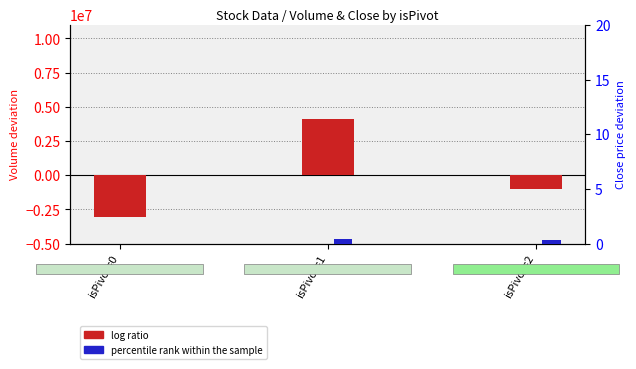

Are the bars grouped side by side (vs. stacked)?

Yes